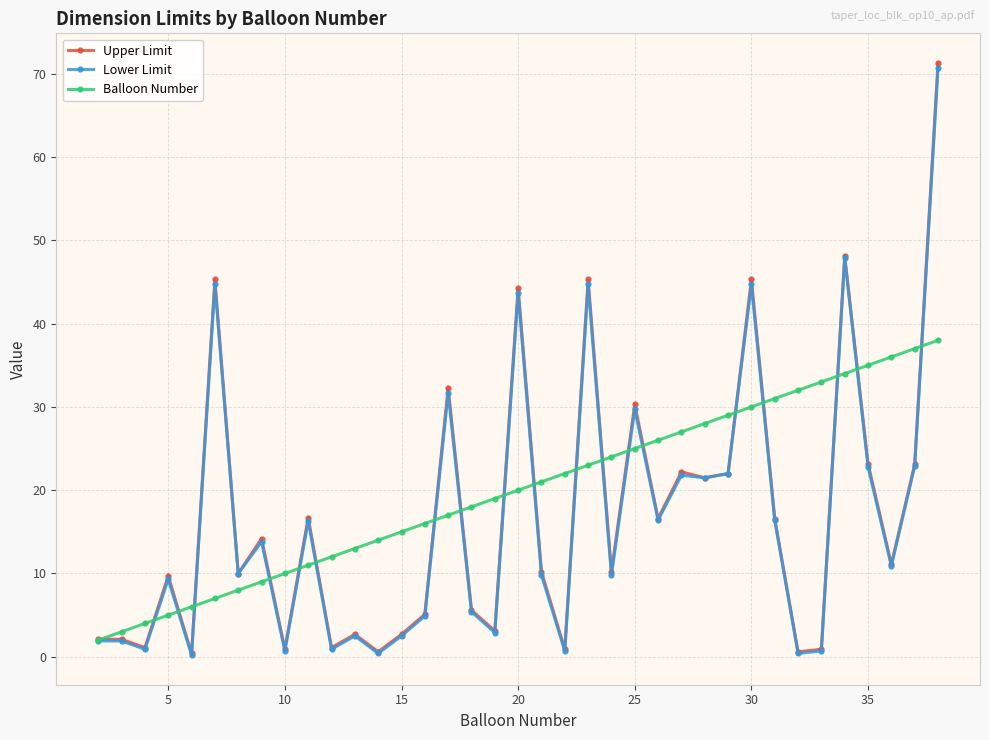

Which series ends up on top after the final intersection of Balloon Number and Lower Limit?

Lower Limit